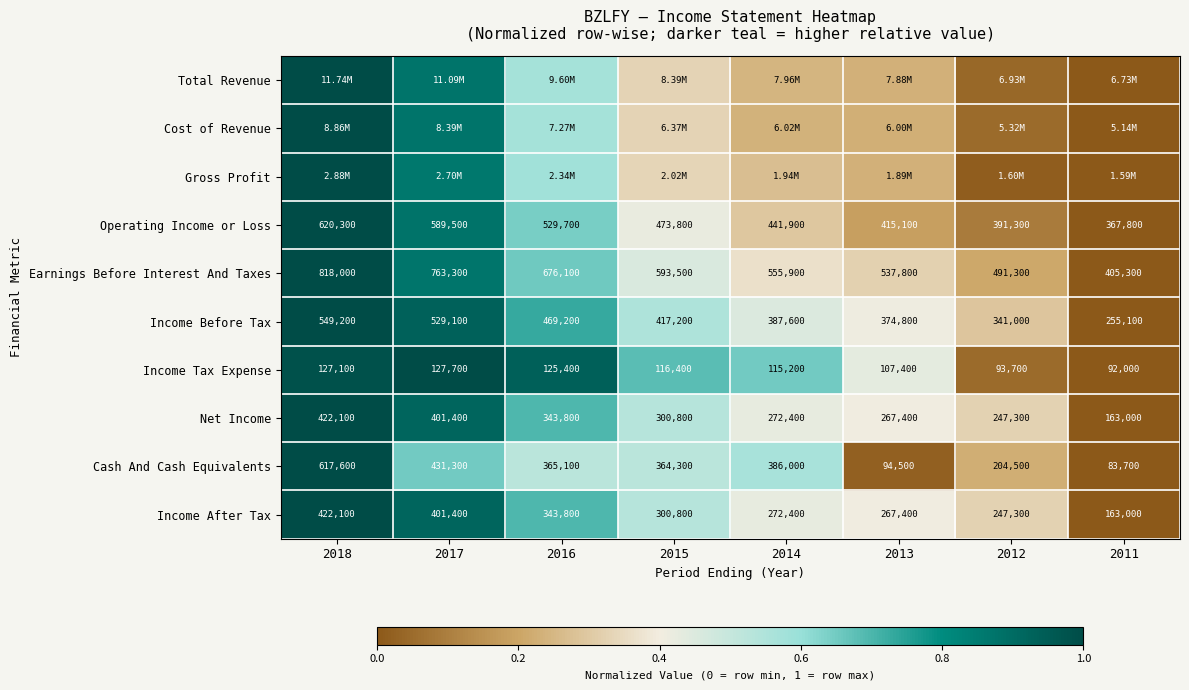

Is the value of Income Before Tax at 2012 greater than the value of Net Income at 2015?

Yes